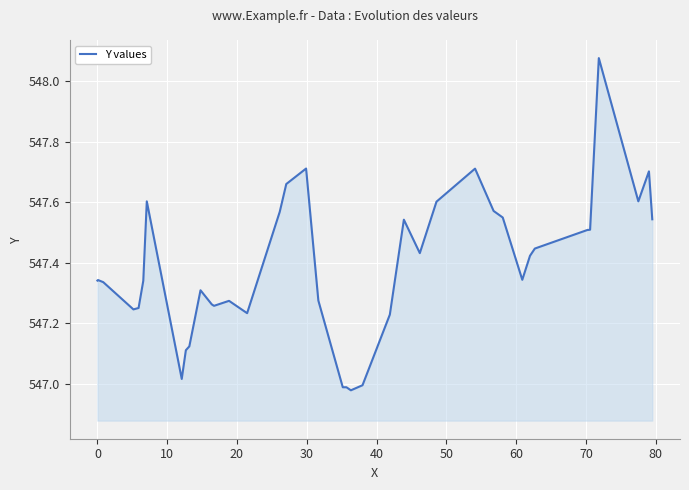

Does the chart have visible grid lines?

Yes